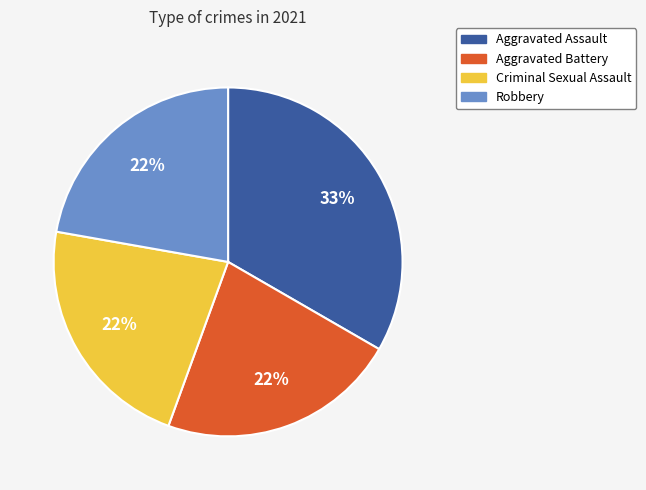

What percentage is the Aggravated Assault slice, to the nearest percent?

33%